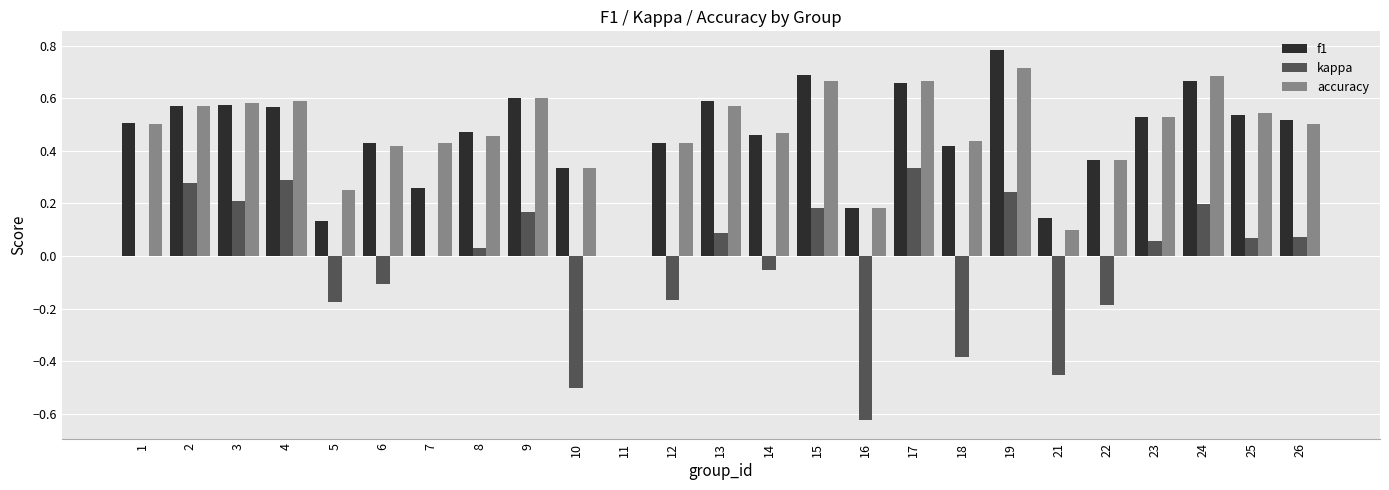

Which category has the highest value in the kappa series?

17